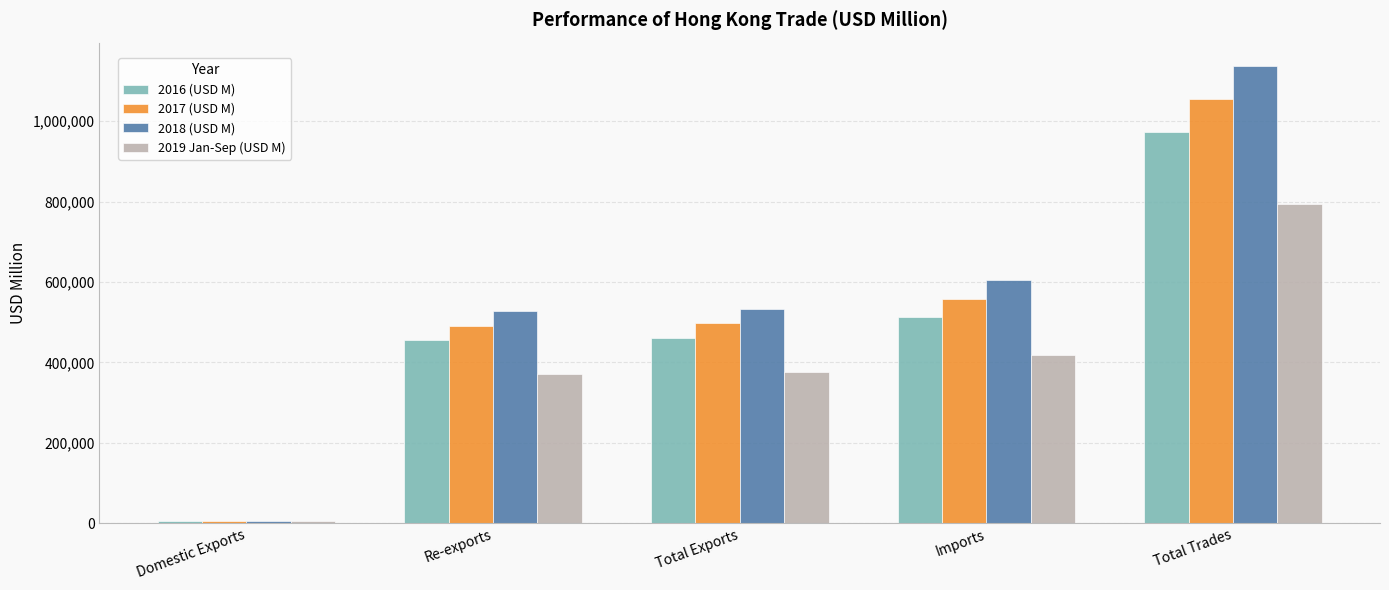

At how many categories does at least one series exceed 857905?

1